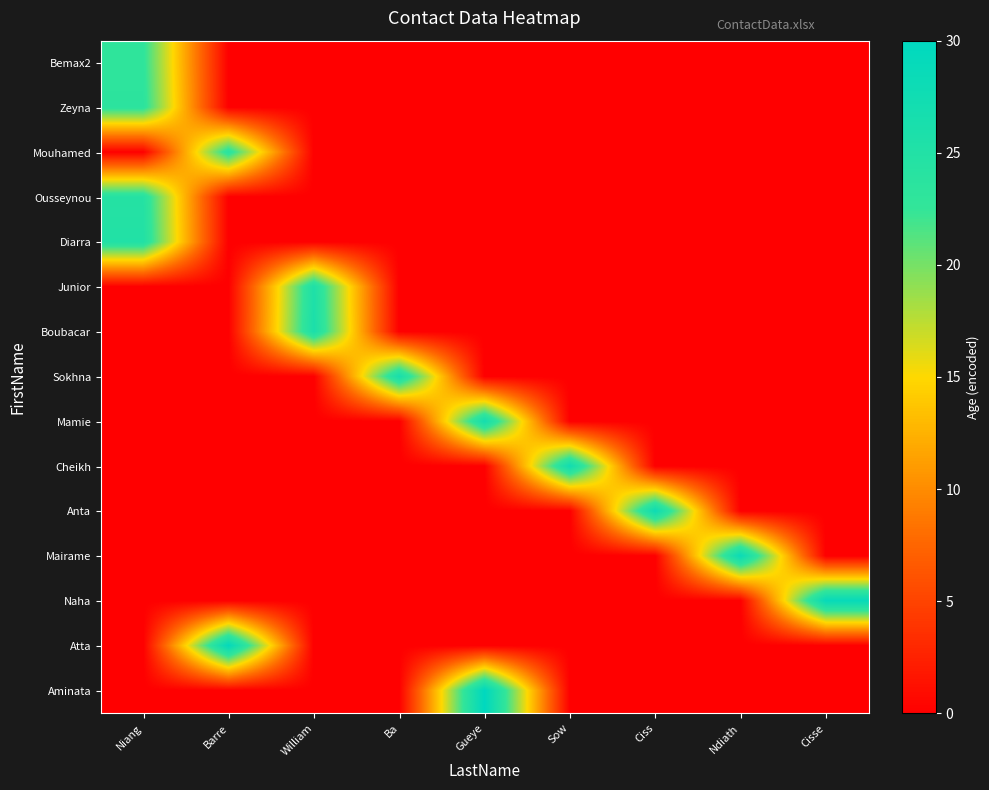

List the series in order of their peak value, lowest first.

Bemax2, Zeyna, Mouhamed, Ousseynou, Diarra, Junior, Boubacar, Sokhna, Mamie, Cheikh, Anta, Mairame, Naha, Atta, Aminata